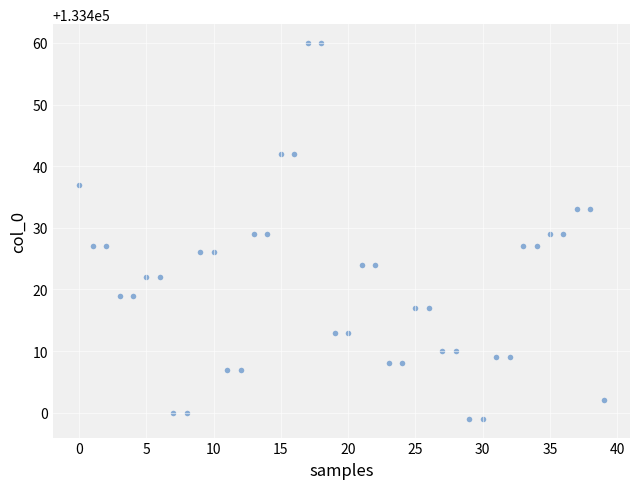

What is the range of Y values (max minus min)?

61